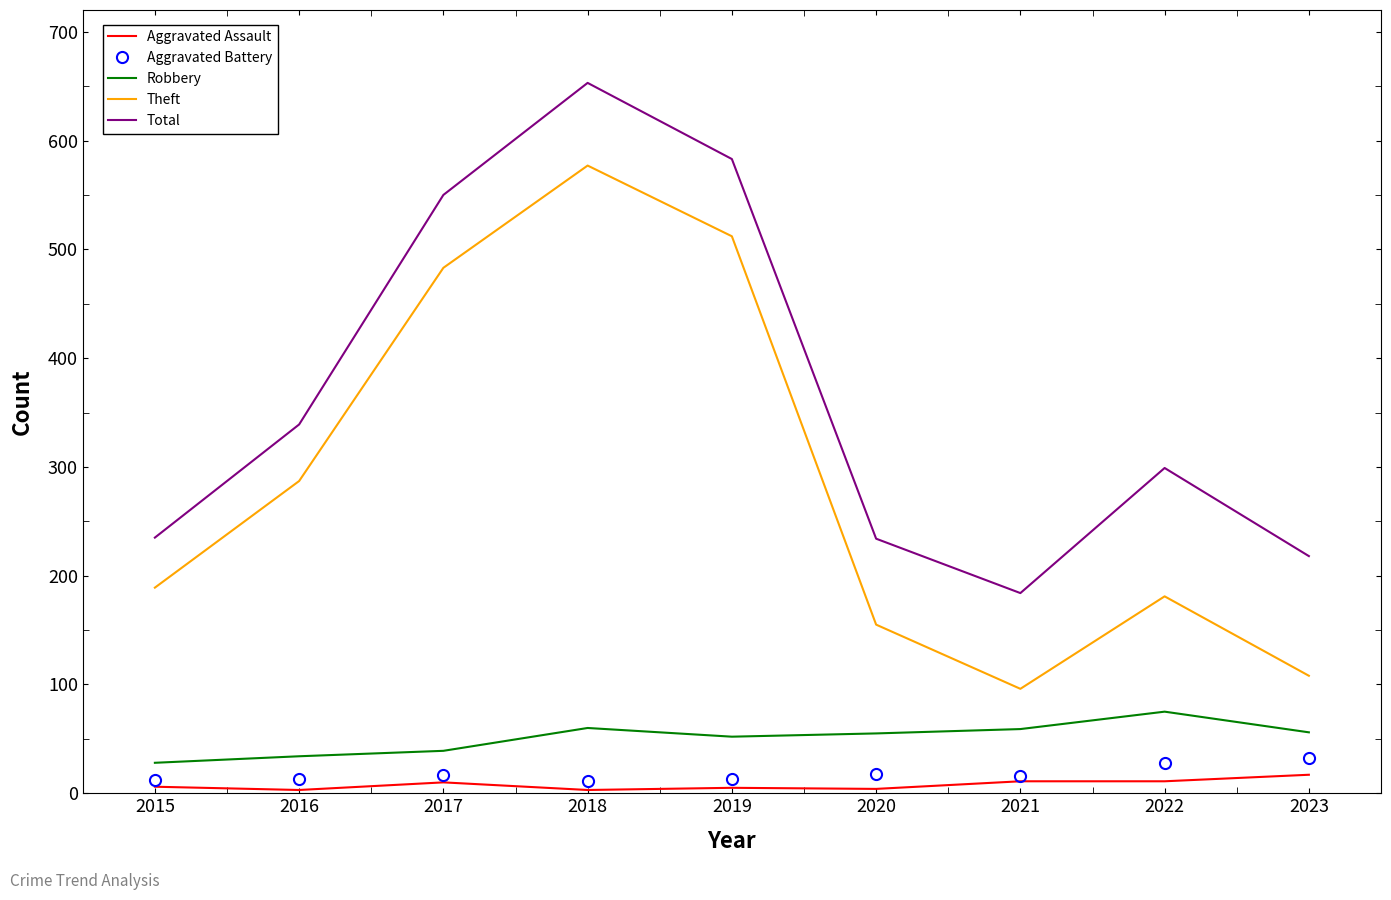

True or false: Total and Robbery intersect in this chart.

False